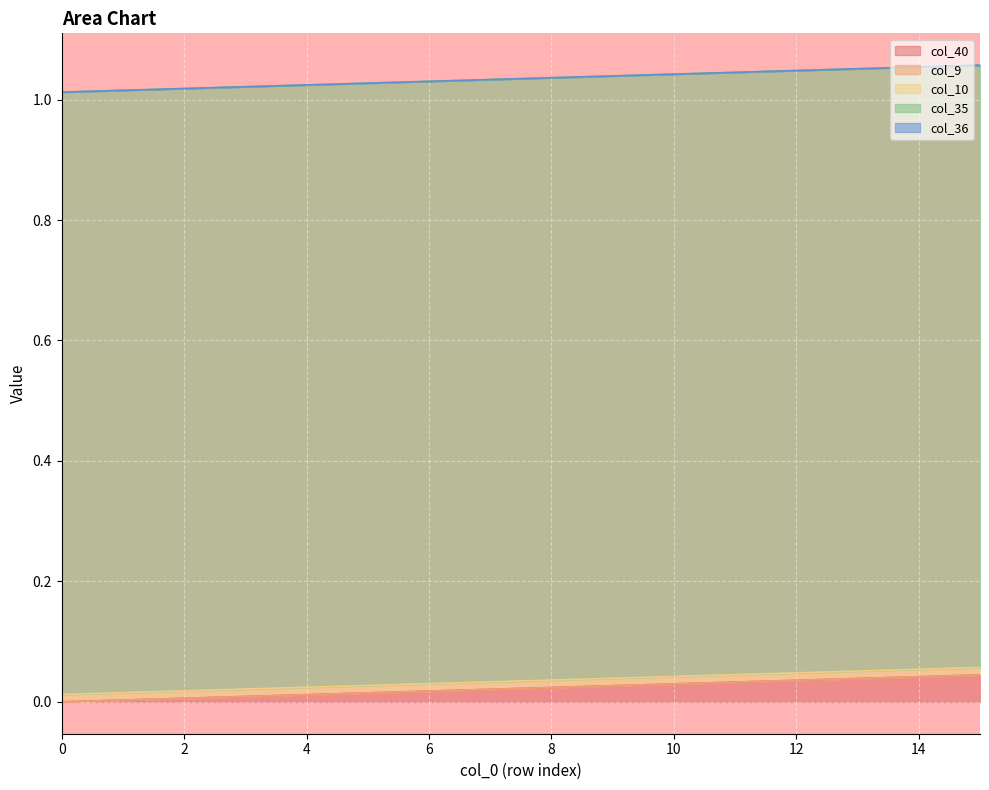

True or false: col_40 has more than 0 points higher than both neighbors.

False